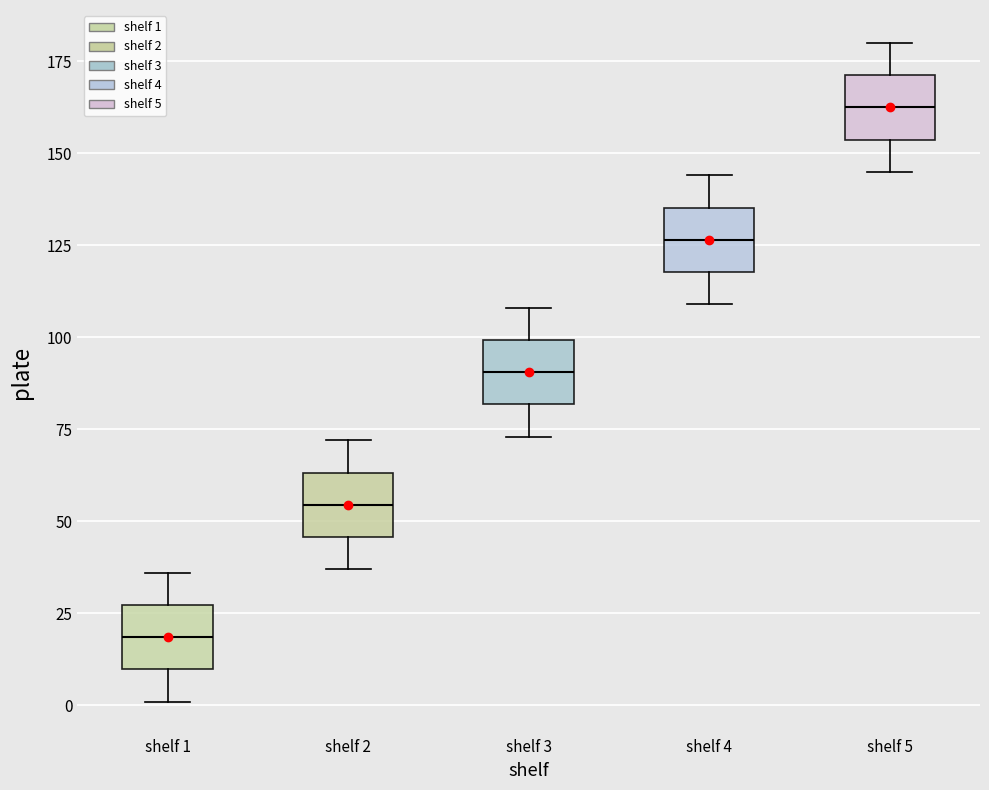

Where does the lower whisker of the box for shelf 4 end on the y-axis? The values are not printed on the chart, so give them approximately, as read against the axis.

110